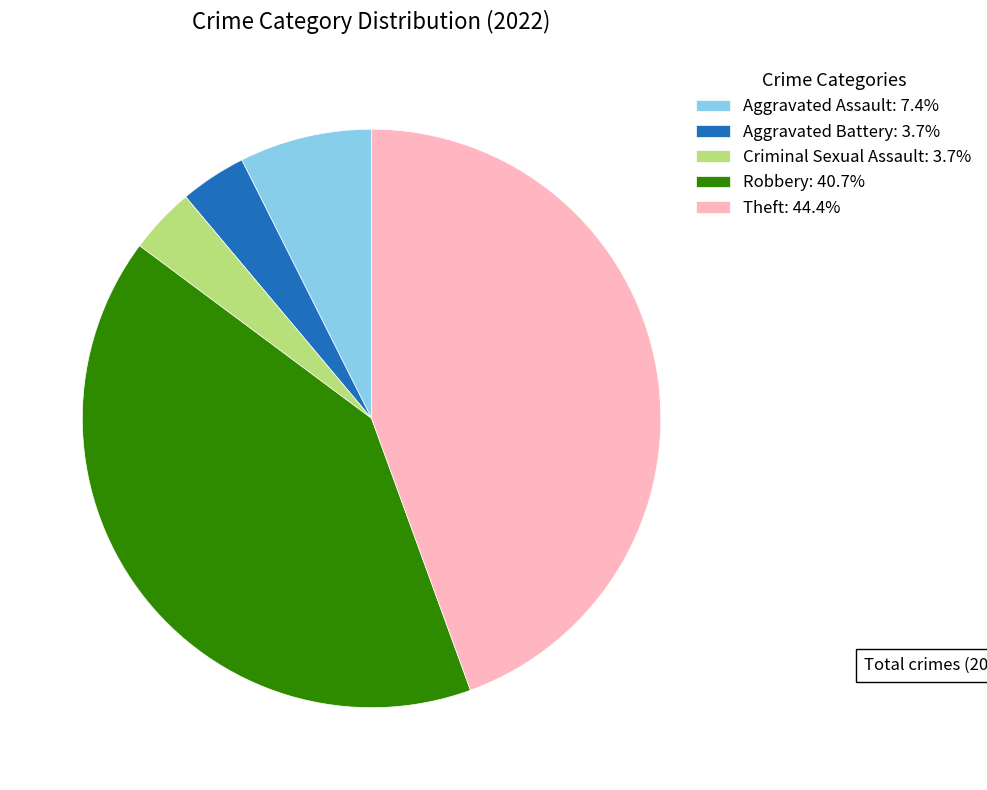

Does Aggravated Assault: 7.4% represent more than half of the total?

No